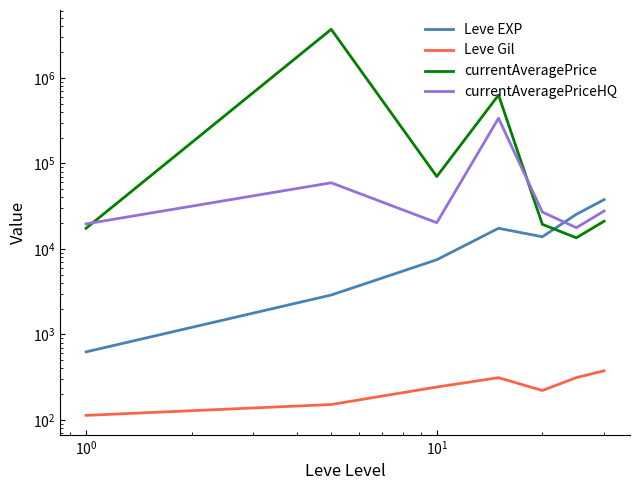

What is the smallest value displayed?

113.0